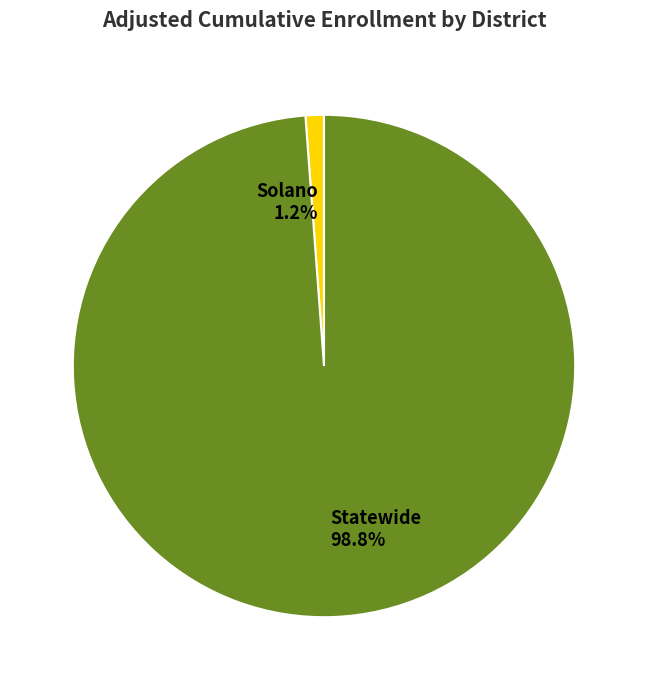

To the nearest percent, what is the combined percentage of Statewide and Solano?

100%